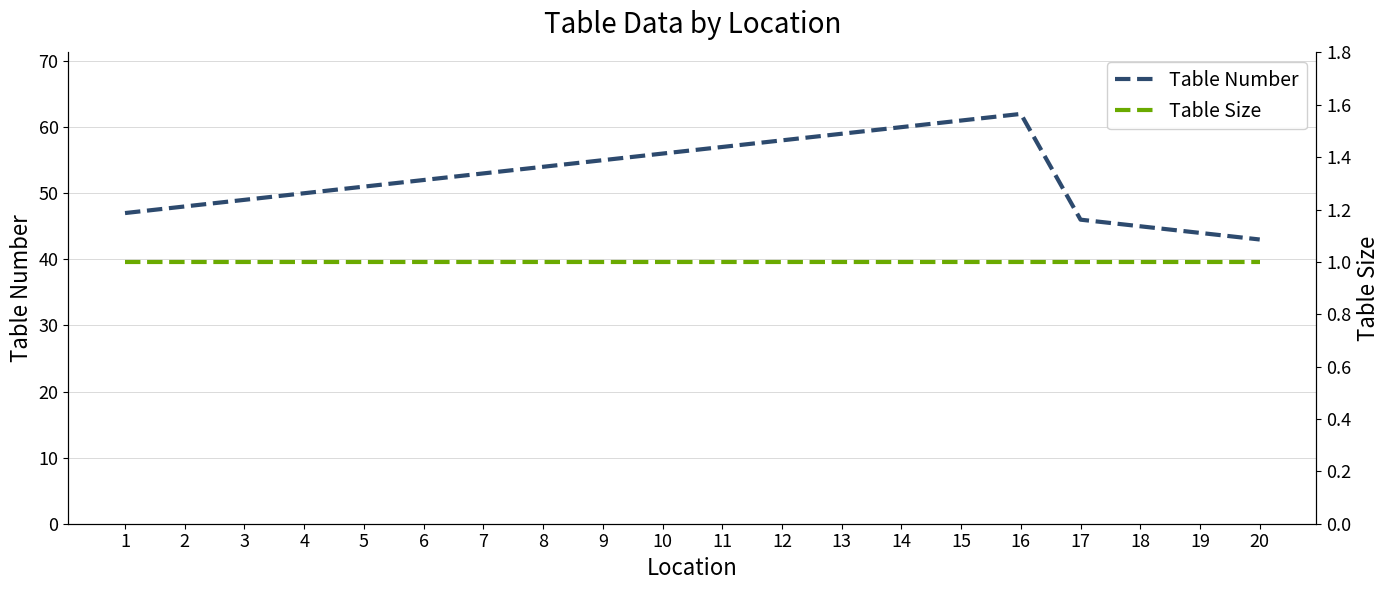

What is the sum of all Table Number values?

1050